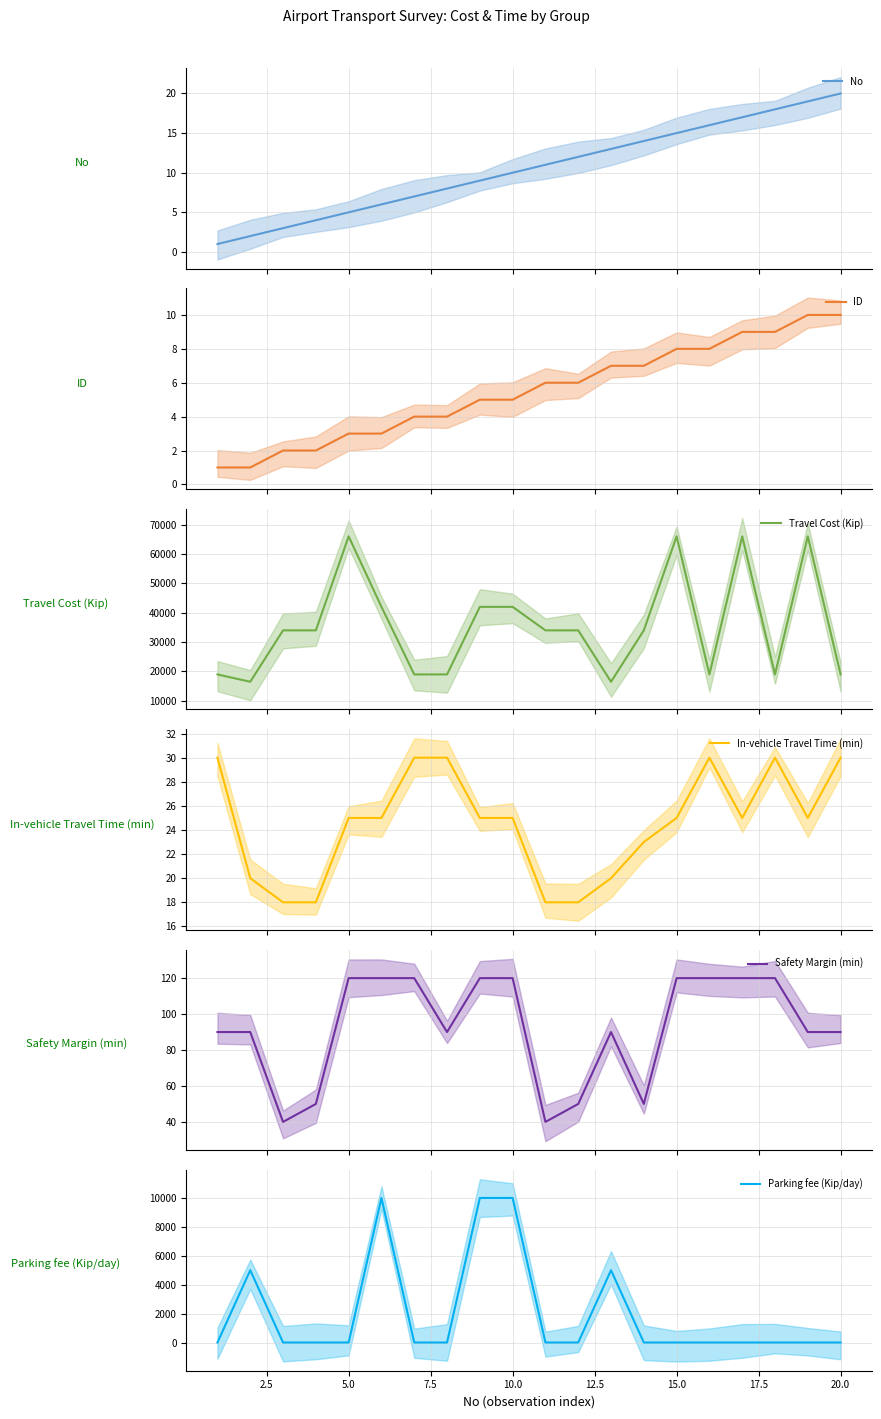

What is the lowest value of the Travel Cost (Kip) series?

16500